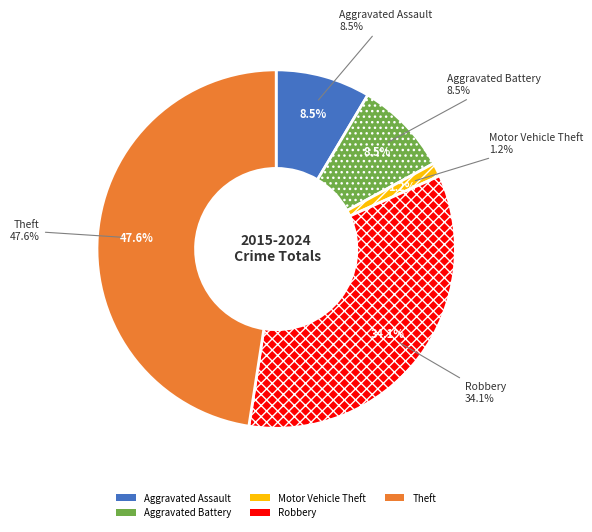

What is the ratio of the value at Robbery to the value at Theft?

0.7